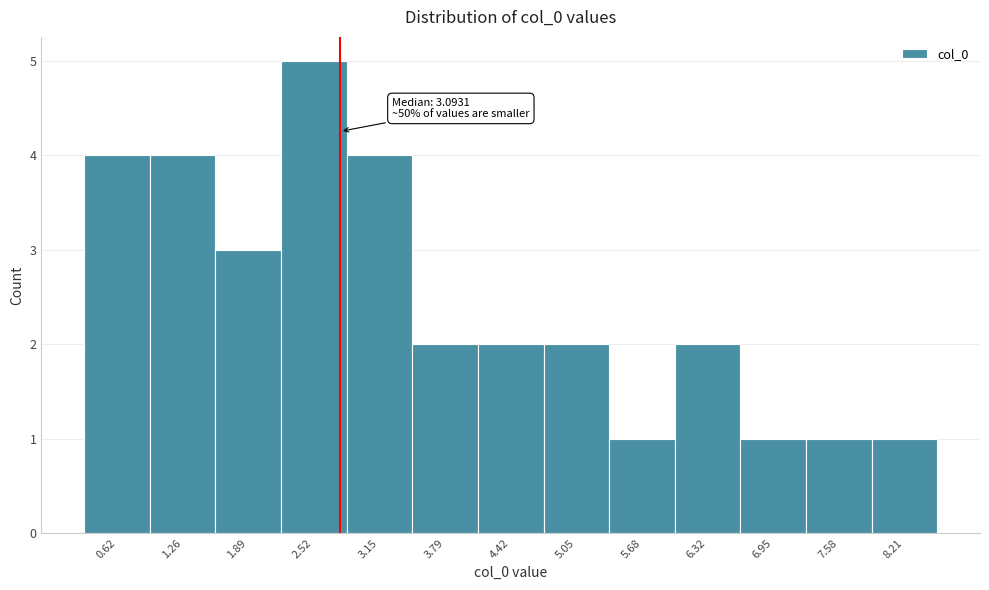

Reading left to right, list all the values displayed in this chart.

0.62=4	1.26=4	1.89=3	2.52=5	3.15=4	3.79=2	4.42=2	5.05=2	5.68=1	6.32=2	6.95=1	7.58=1	8.21=1